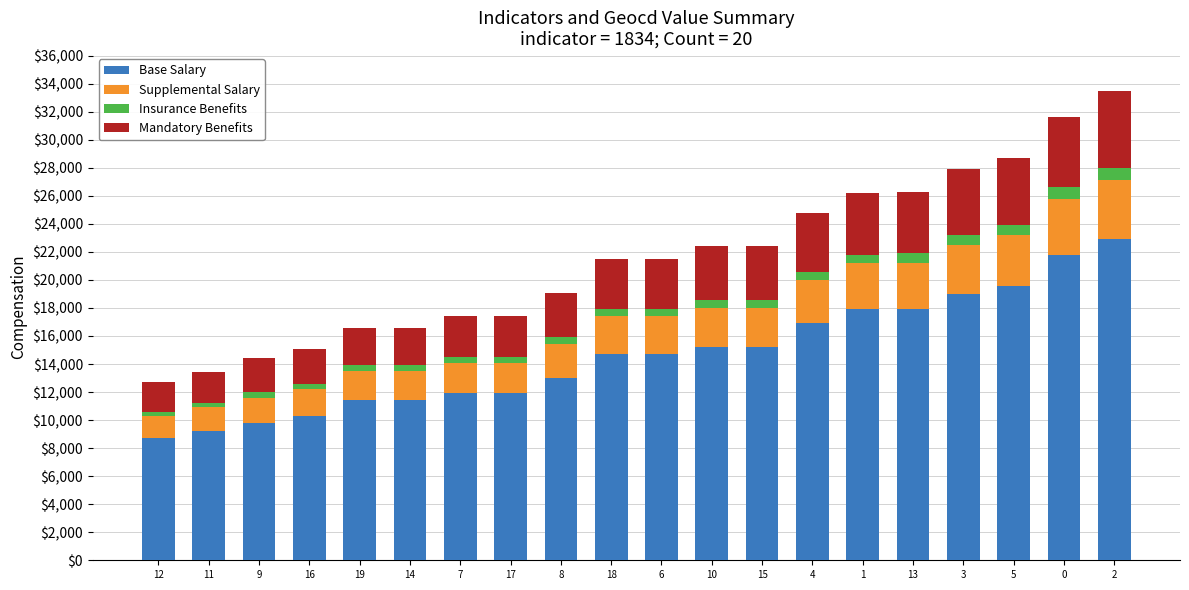

Does the chart contain any negative values?

No